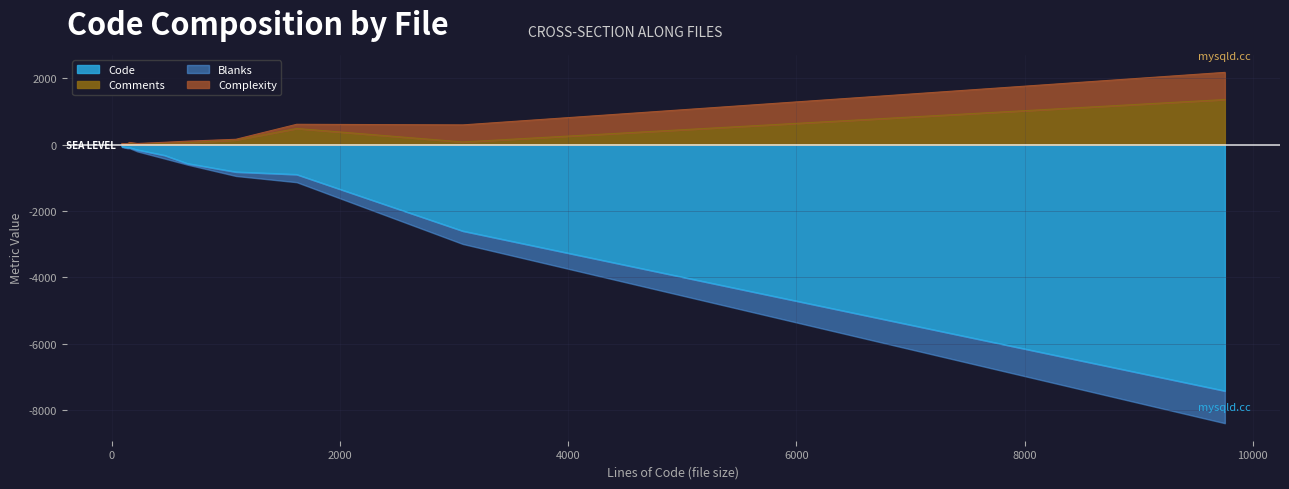

The value of Complexity at 222 is 4. True or false?

False